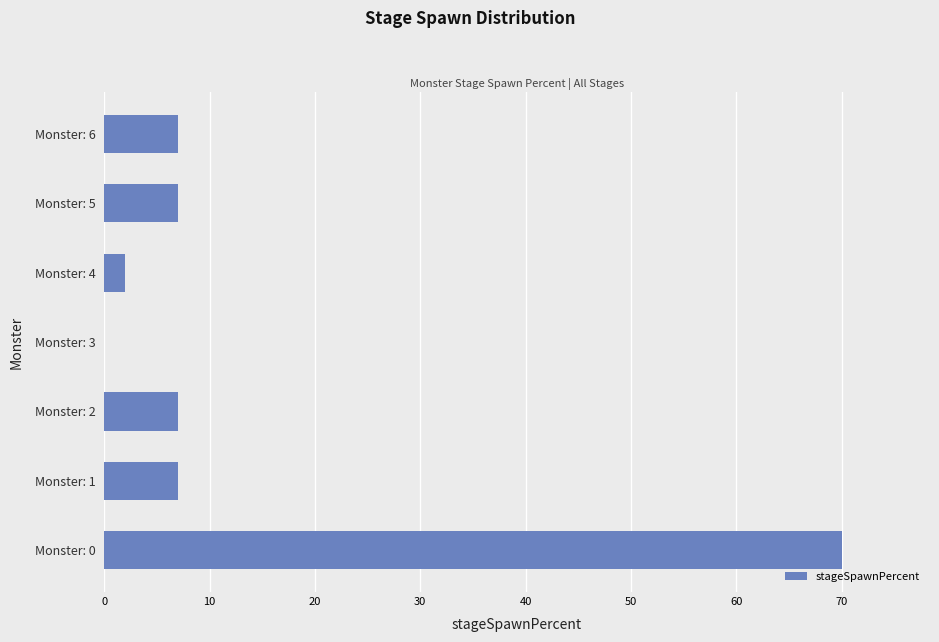

What is the greatest value displayed?

70